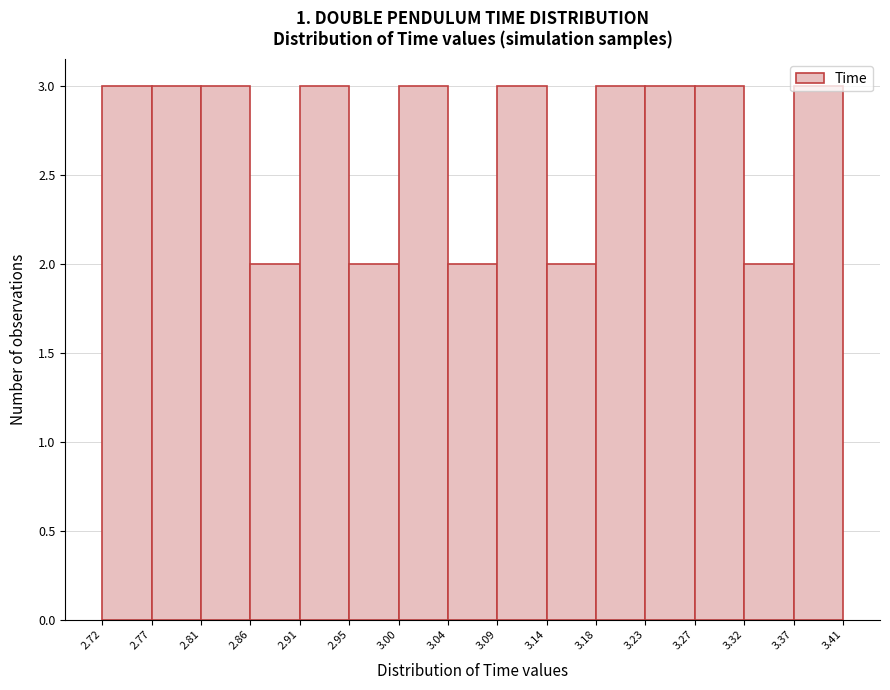

Reading left to right, list every bar in this chart as the range it spans on the x-axis followed by its height. The values are not printed on the chart, so give them approximately, as read against the axis.

2.72 to 2.77: 3
2.77 to 2.81: 3
2.81 to 2.86: 3
2.86 to 2.91: 2
2.91 to 2.95: 3
2.95 to 3.00: 2
3.00 to 3.04: 3
3.04 to 3.09: 2
3.09 to 3.14: 3
3.14 to 3.18: 2
3.18 to 3.23: 3
3.23 to 3.27: 3
3.27 to 3.32: 3
3.32 to 3.37: 2
3.37 to 3.41: 3